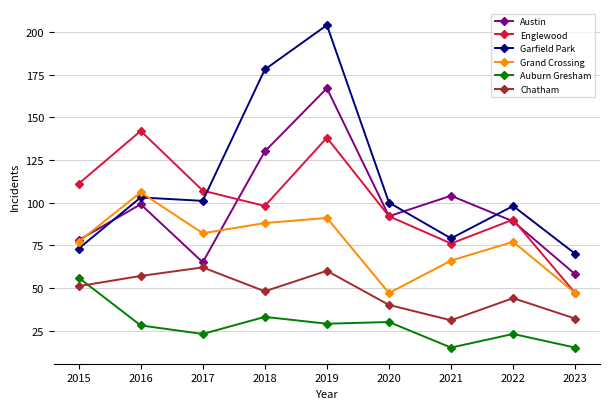

Is this an area chart (filled region under the line)?

No